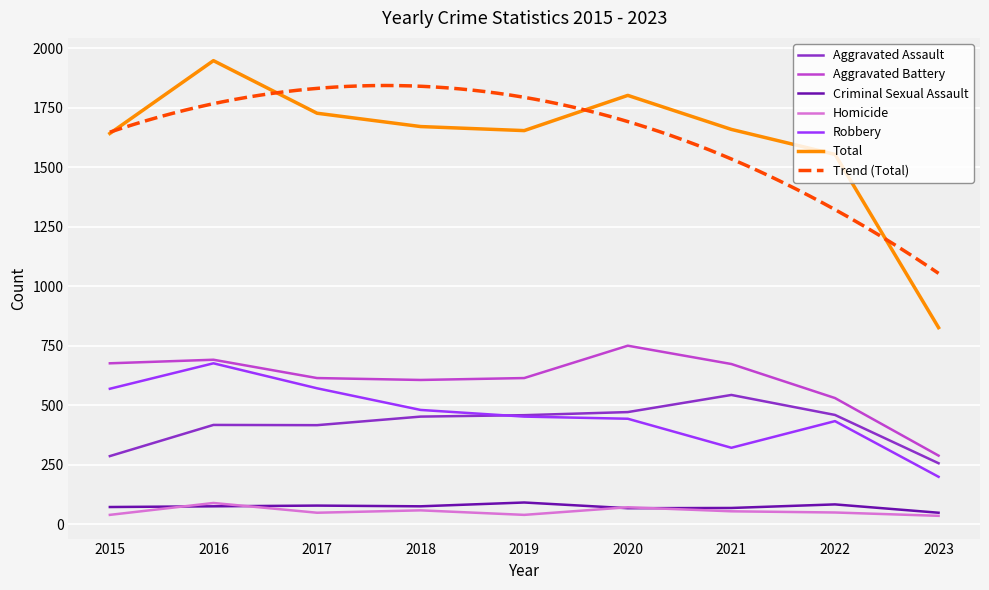

What is the value of the Homicide point at the 6th from the left?

71